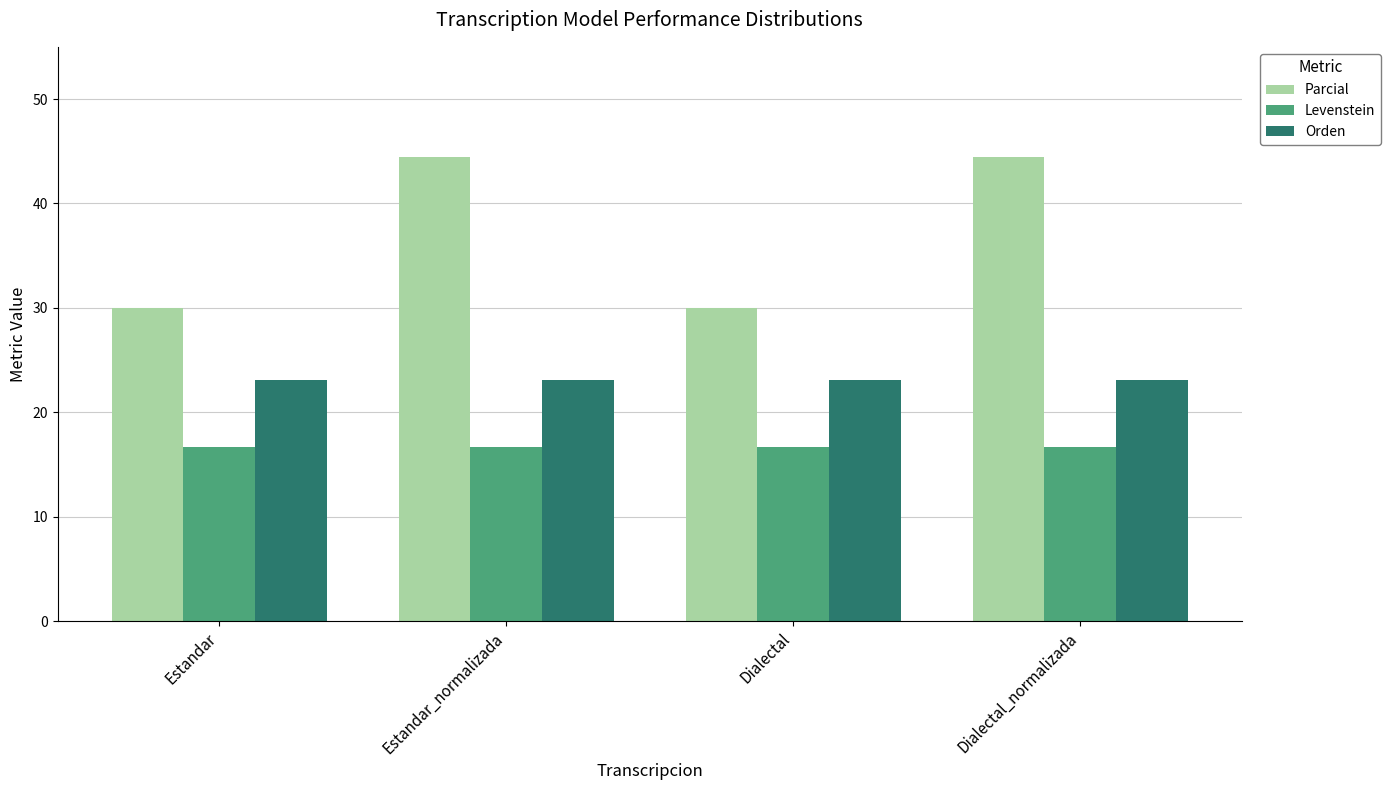

What is the lowest value of the Levenstein series?

16.7